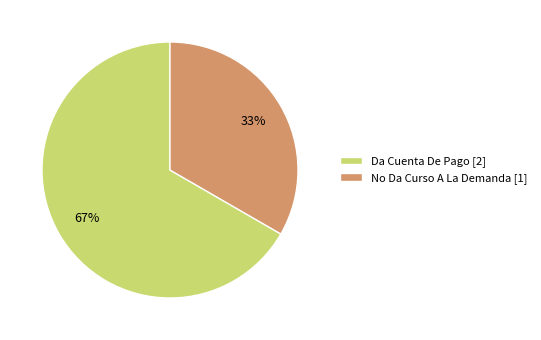

How many slices are in this pie chart?

2